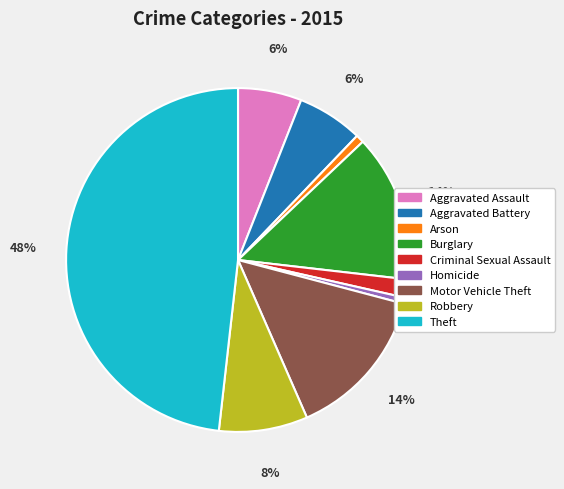

Count the number of slices in the pie.

9